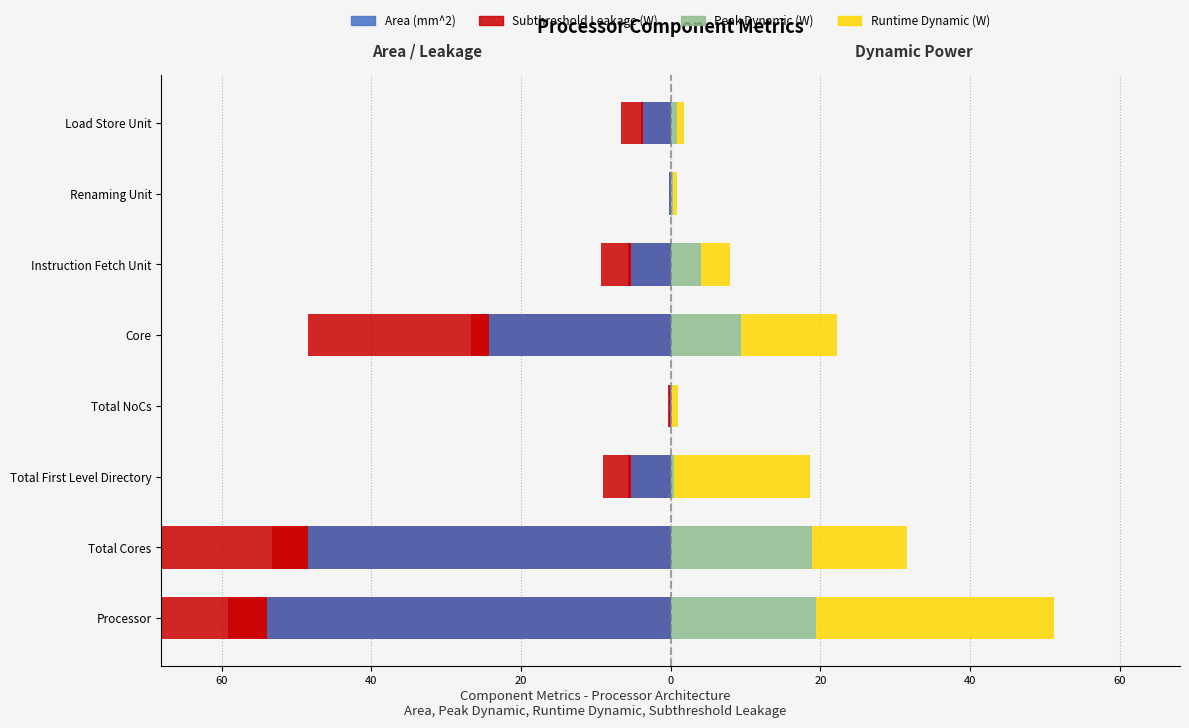

Count the number of data series in this chart.

4